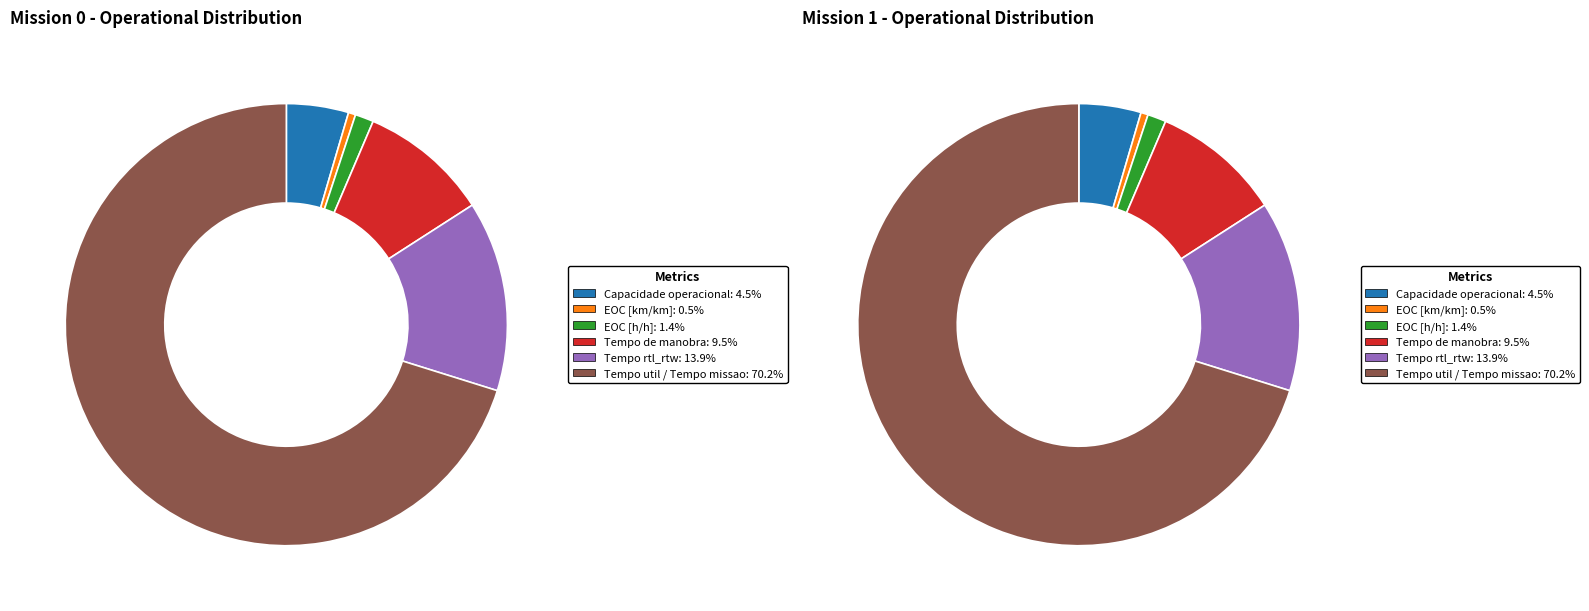

To the nearest percent, what is the difference between the largest and smallest slice percentages?

70%